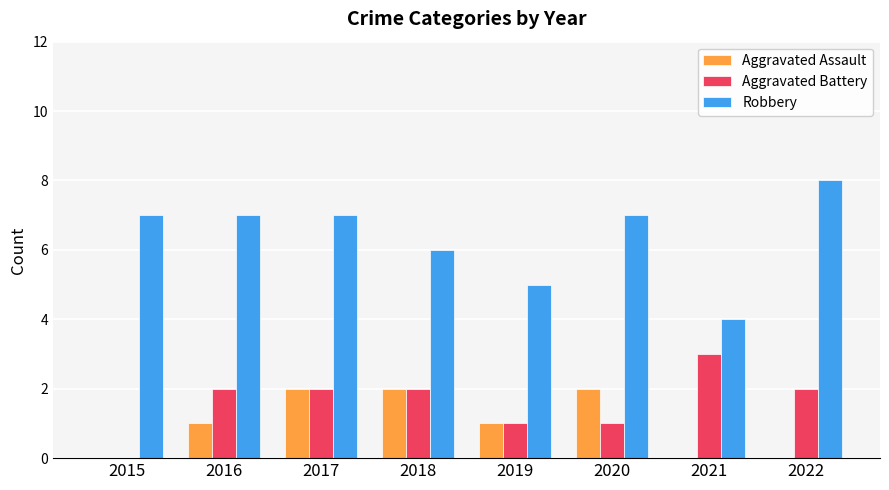

What is the maximum value shown in the chart?

8